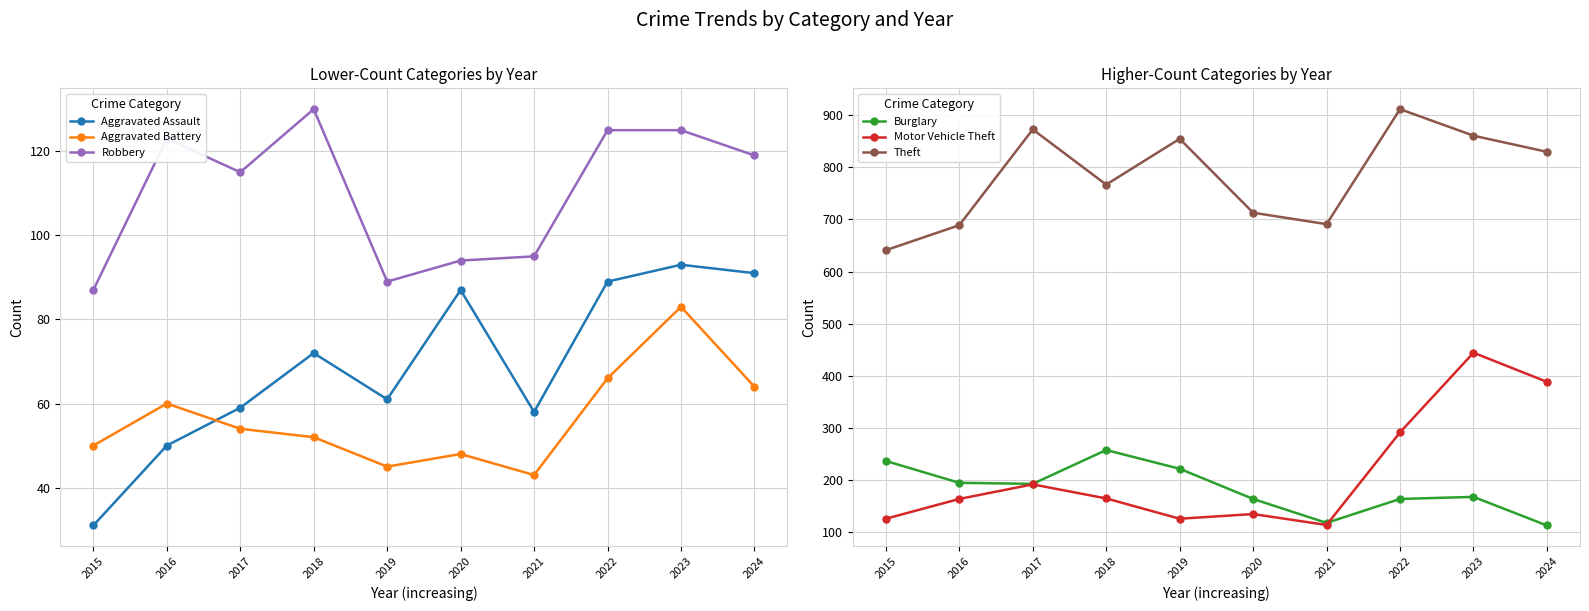

What is the sum of the Motor Vehicle Theft values at 2020 and 2021?

247